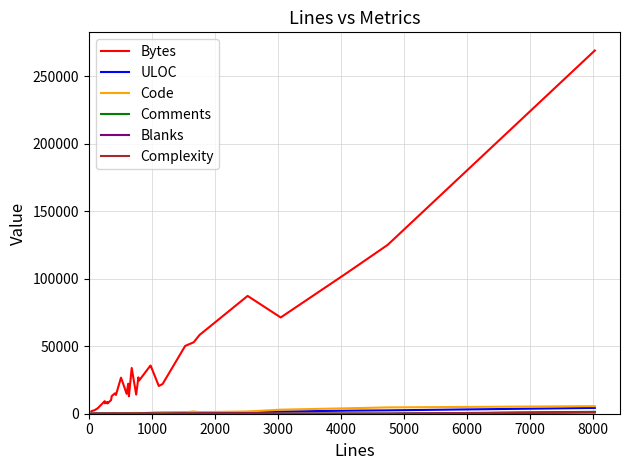

Which series has the widest spread of values?

Bytes